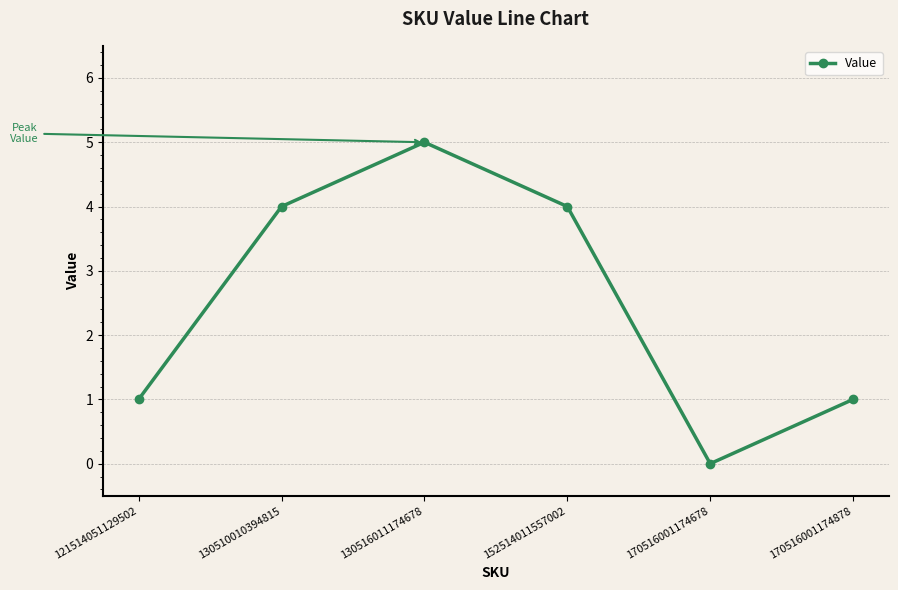

Which category has the highest value across all series?

130516011174678